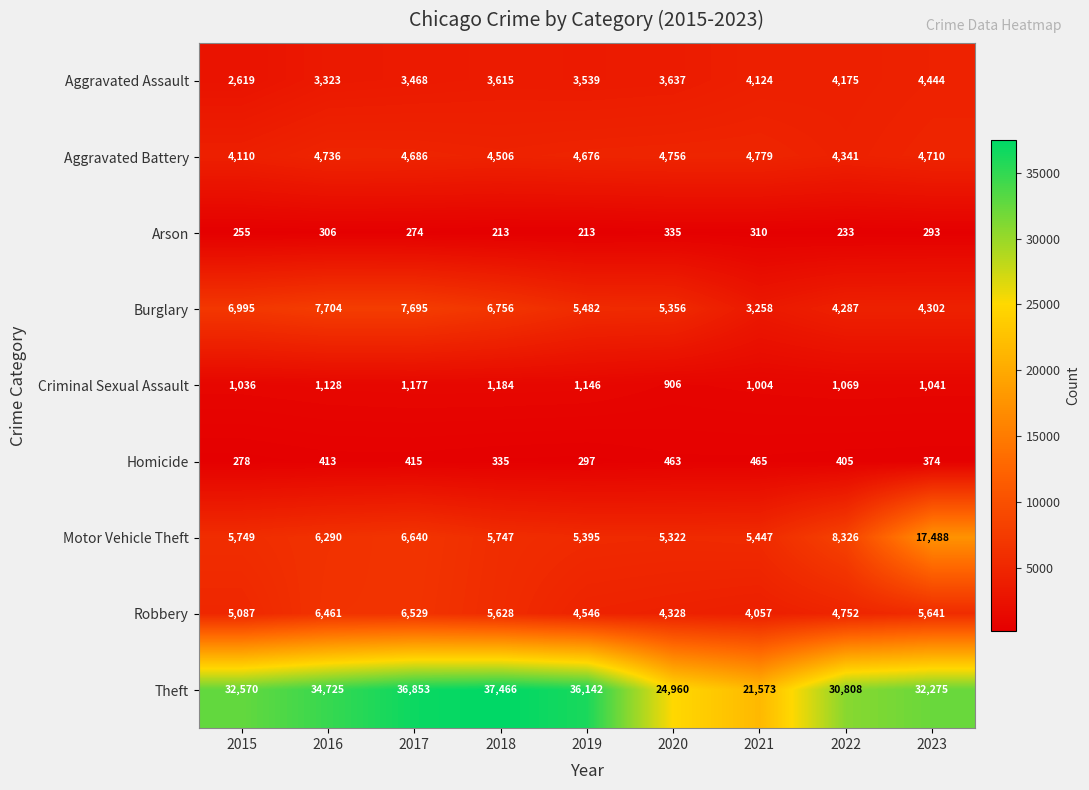

The value of Theft at 2019 is 36142. True or false?

True